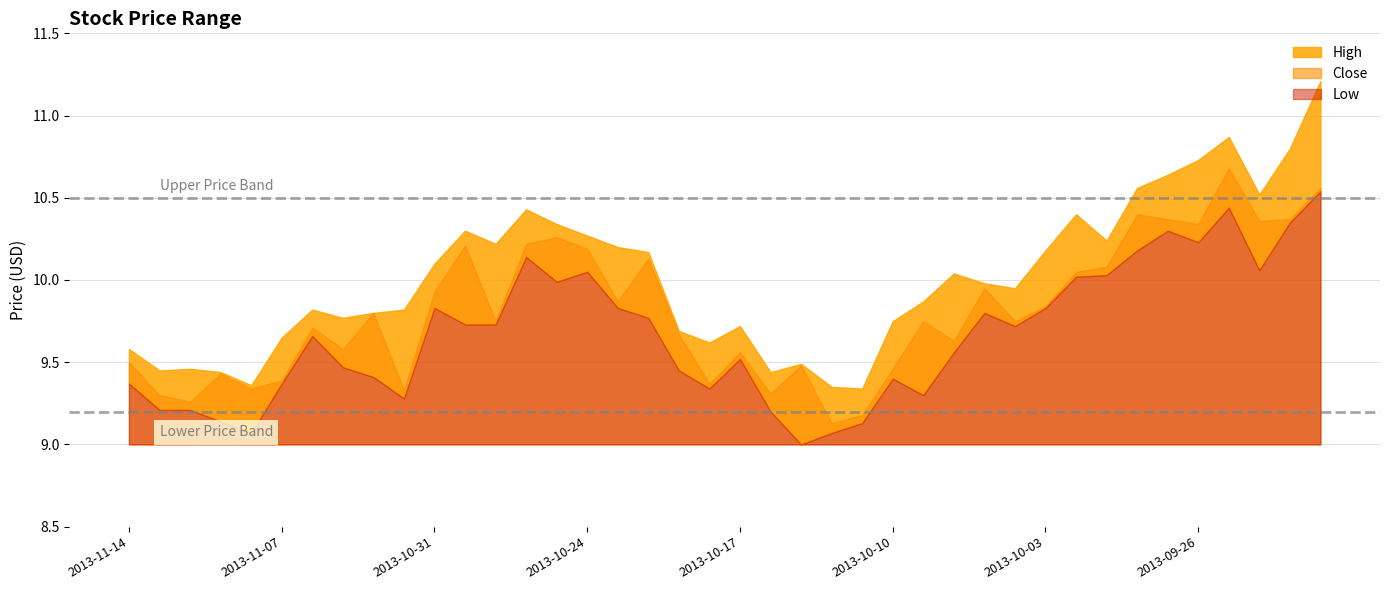

Which label corresponds to the smallest value in the chart?

2013-10-15